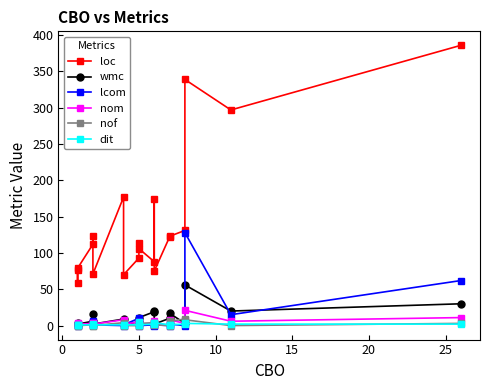

Between 30 and 15, which series saw the biggest shift?

loc